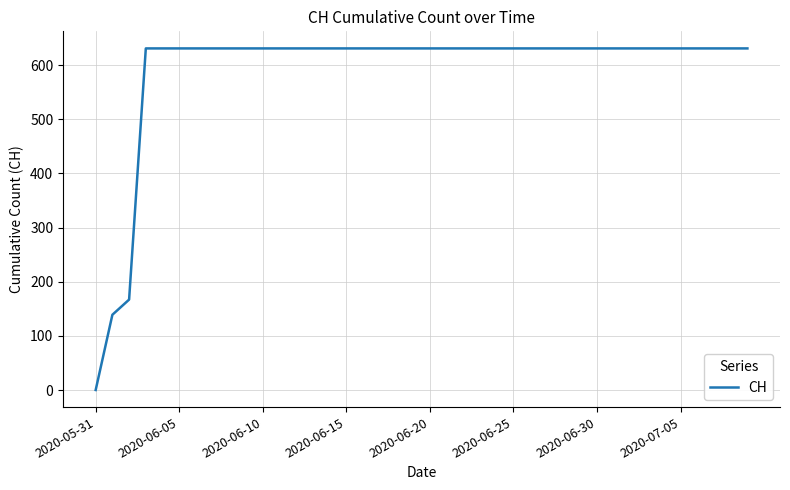

How many values are above zero?

39